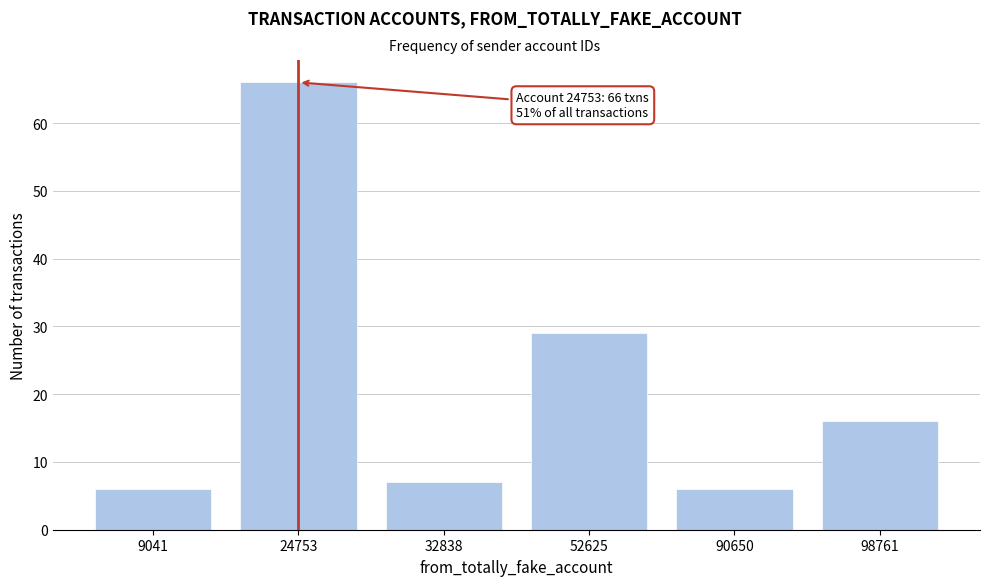

Reading right to left, transcribe all the data shown in this chart.

16	6	29	7	66	6